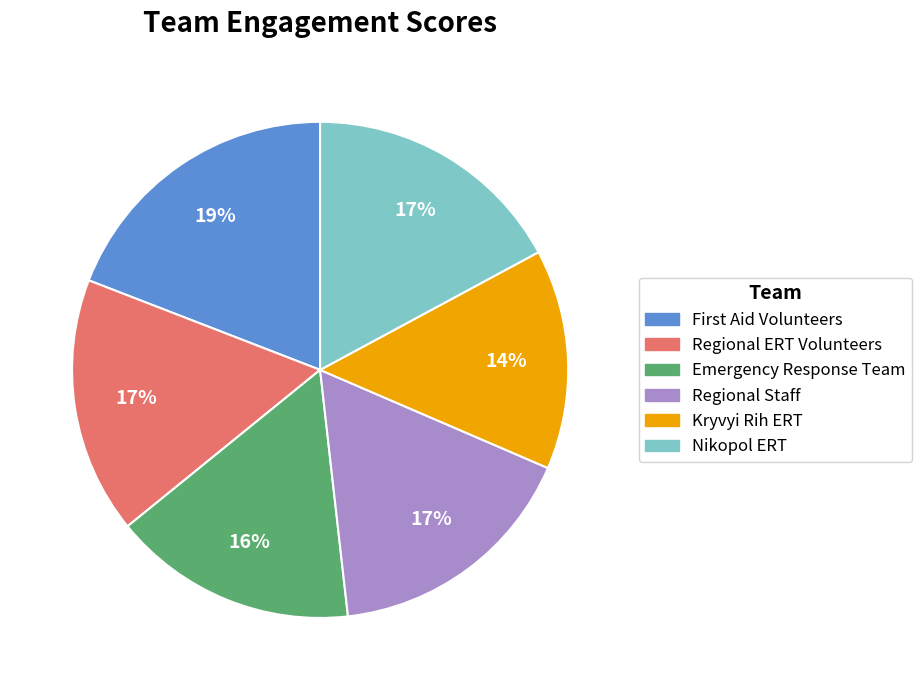

To the nearest percent, what is the average slice percentage?

17%